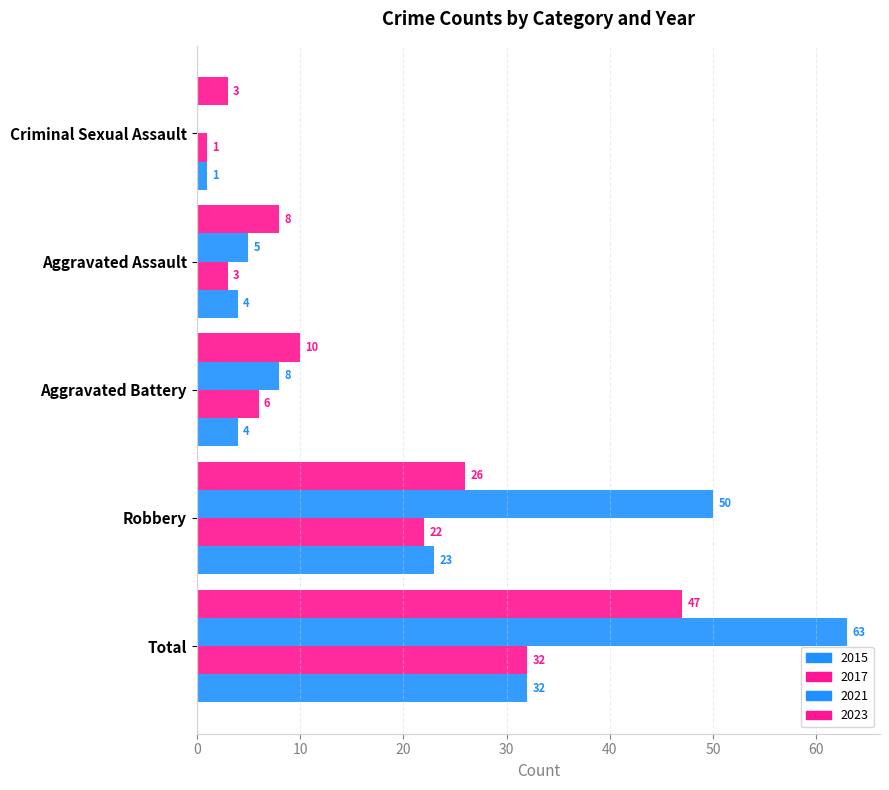

How many series are shown in this chart?

4